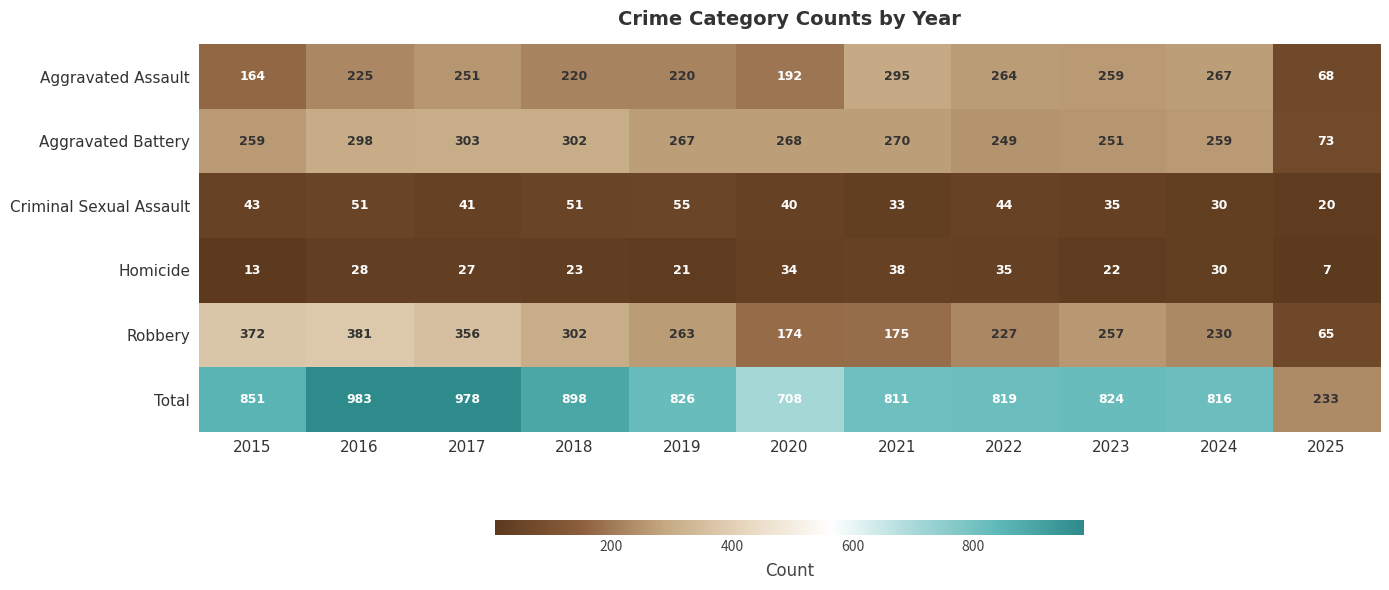

What is the total value across all series at 2025?

466